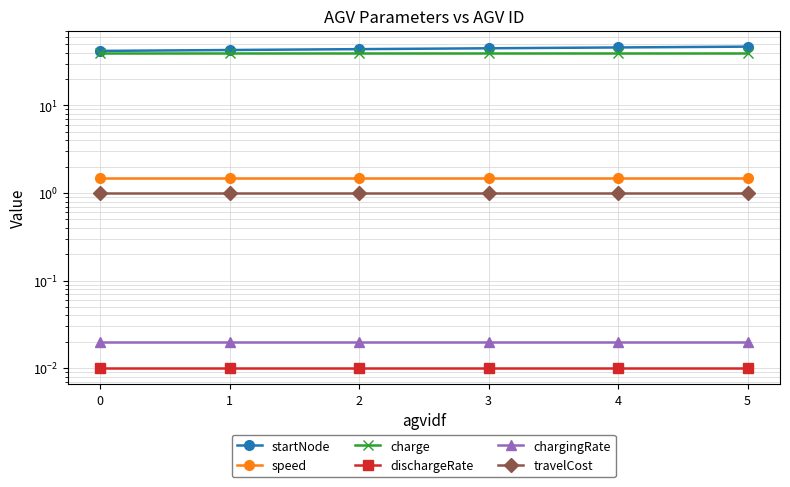

The value of dischargeRate at 4 is 0.0. True or false?

False